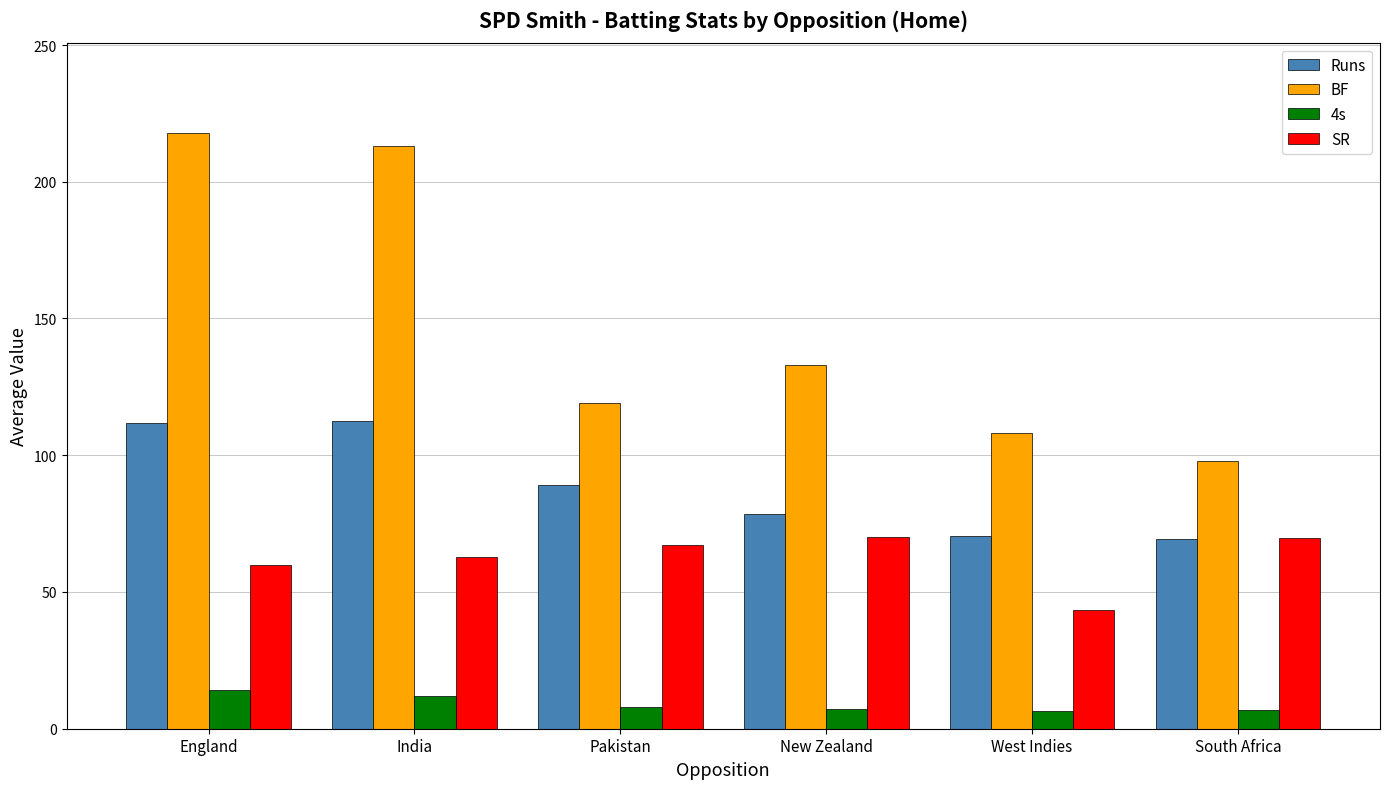

What are all the series names shown in the legend?

Runs, BF, 4s, SR